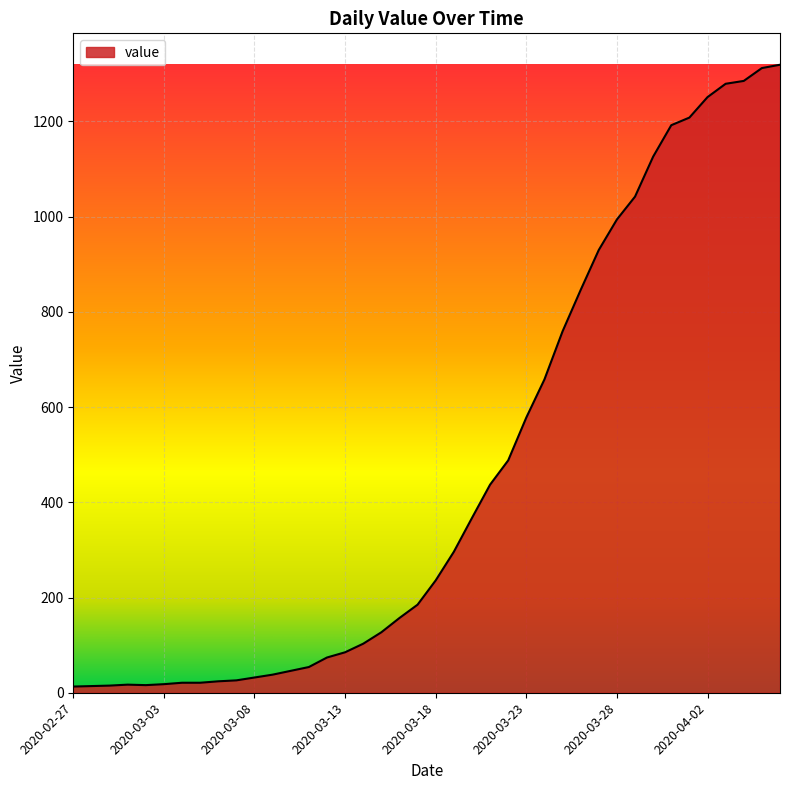

What is the maximum value shown in the chart?

1319